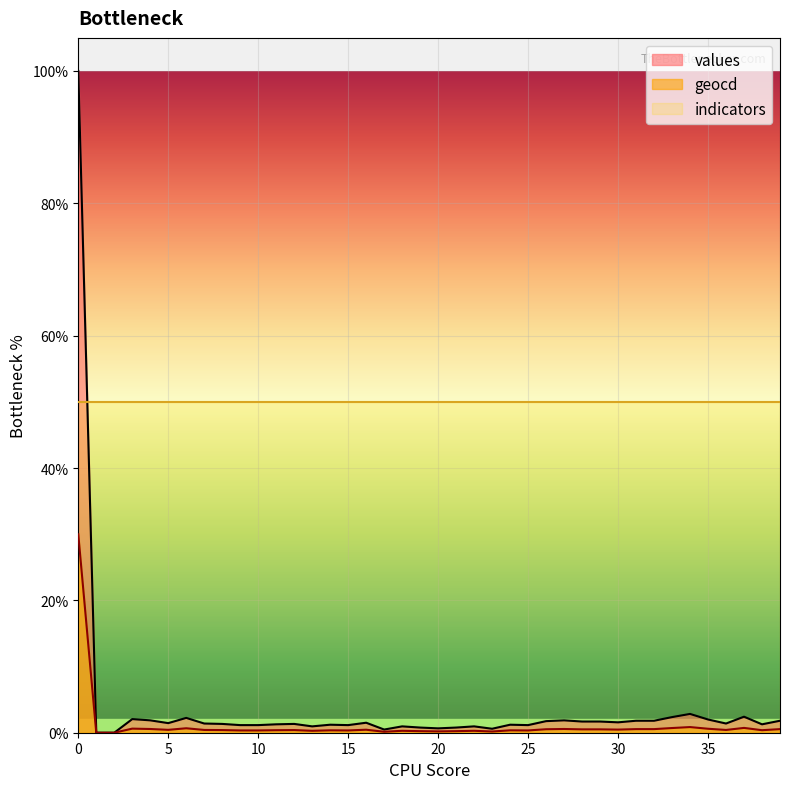

In values, how many points are higher than both neighbors (excluding endpoints)?

11